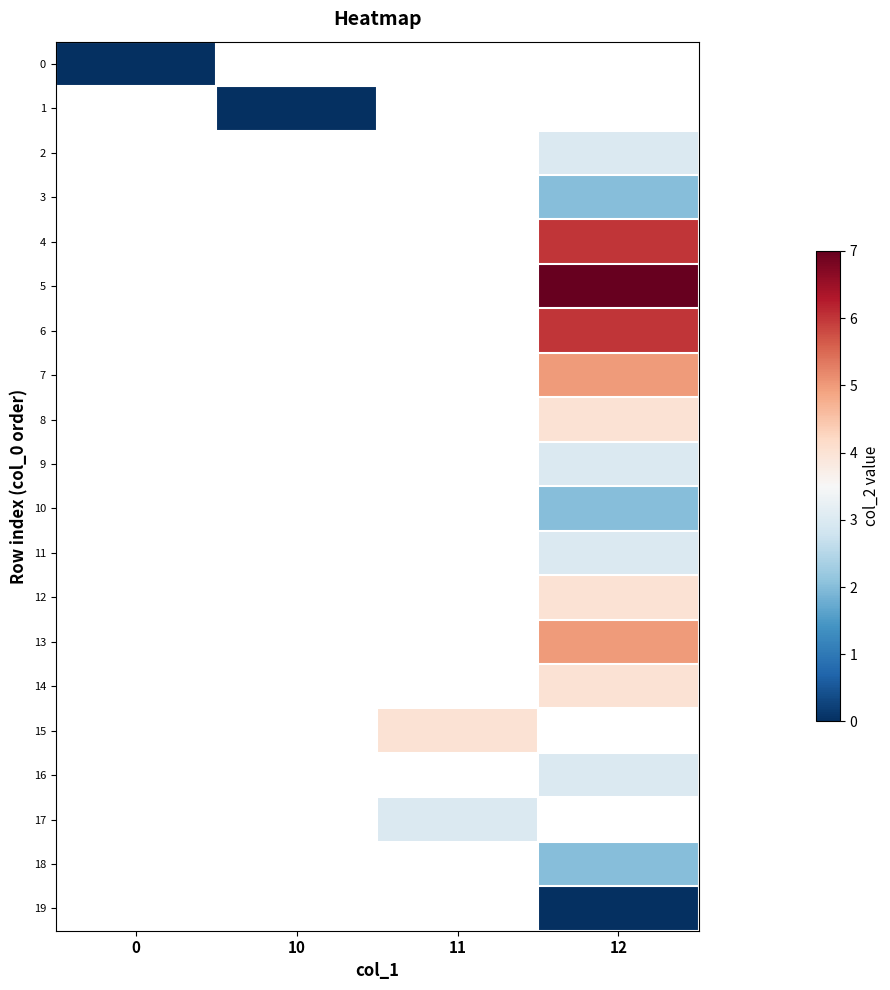

How many data points does each series have?

4